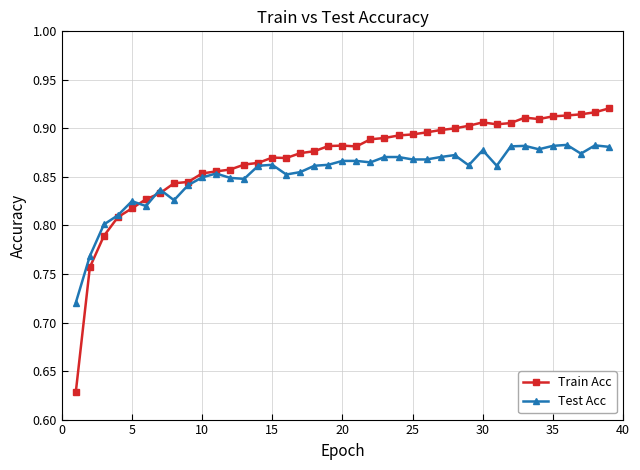

True or false: Test Acc has more than 0 points higher than both neighbors.

True